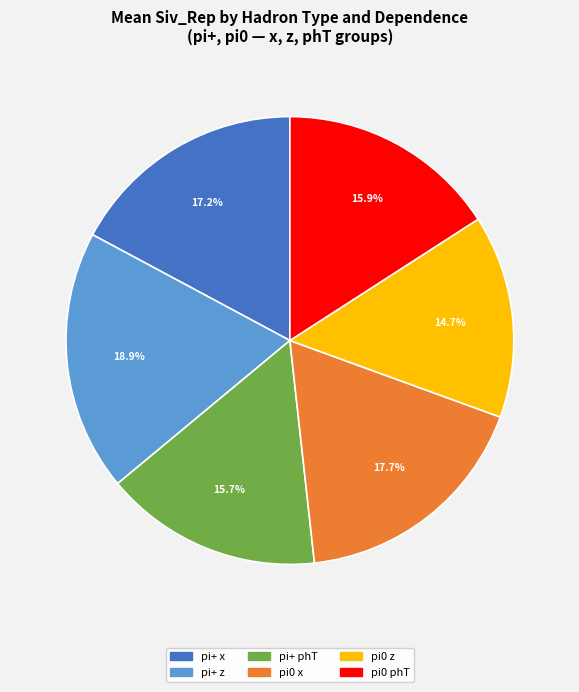

Is there any slice that represents more than half of the pie?

No